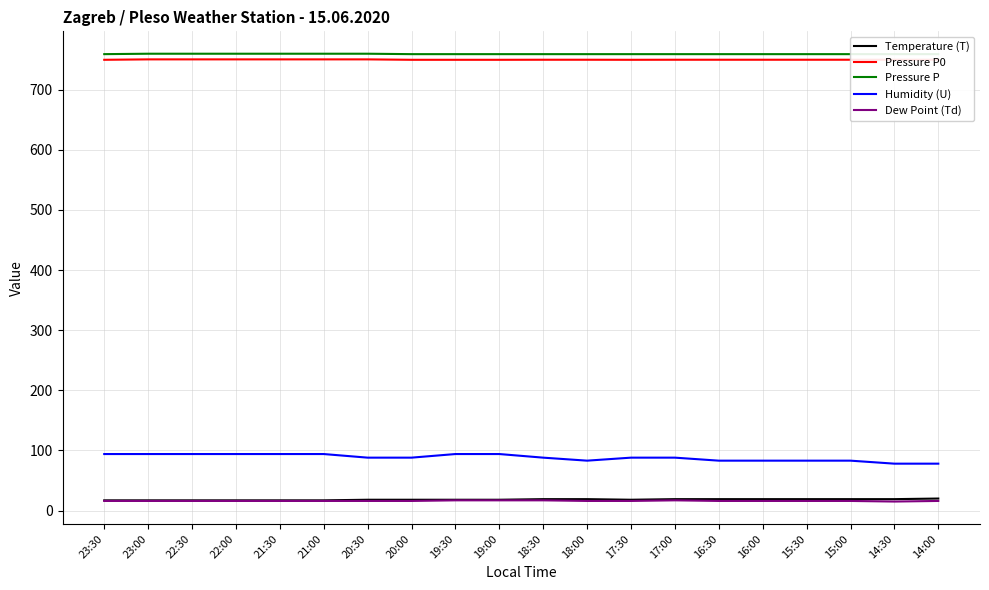

True or false: Pressure P0 and Humidity (U) intersect in this chart.

False